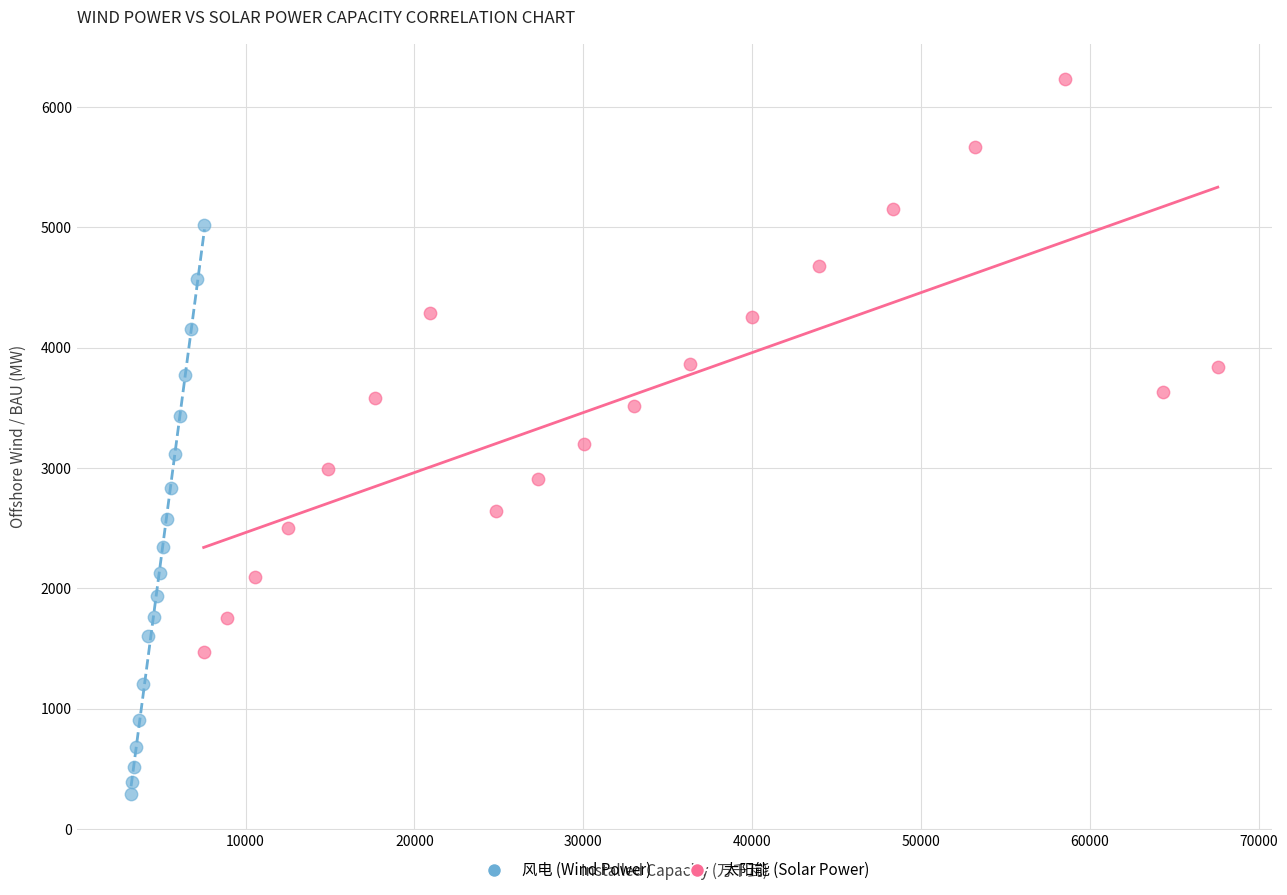

Which series reaches the minimum Y coordinate?

风电 (Wind Power)